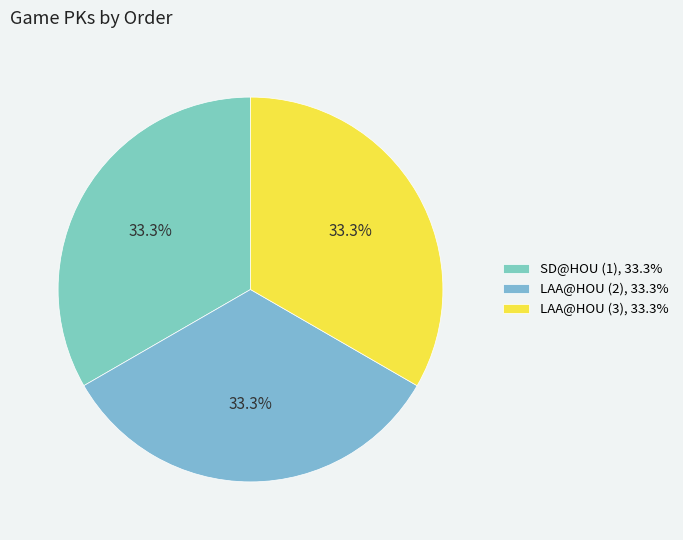

Which has a higher value, LAA@HOU (2) or SD@HOU (1)?

LAA@HOU (2)